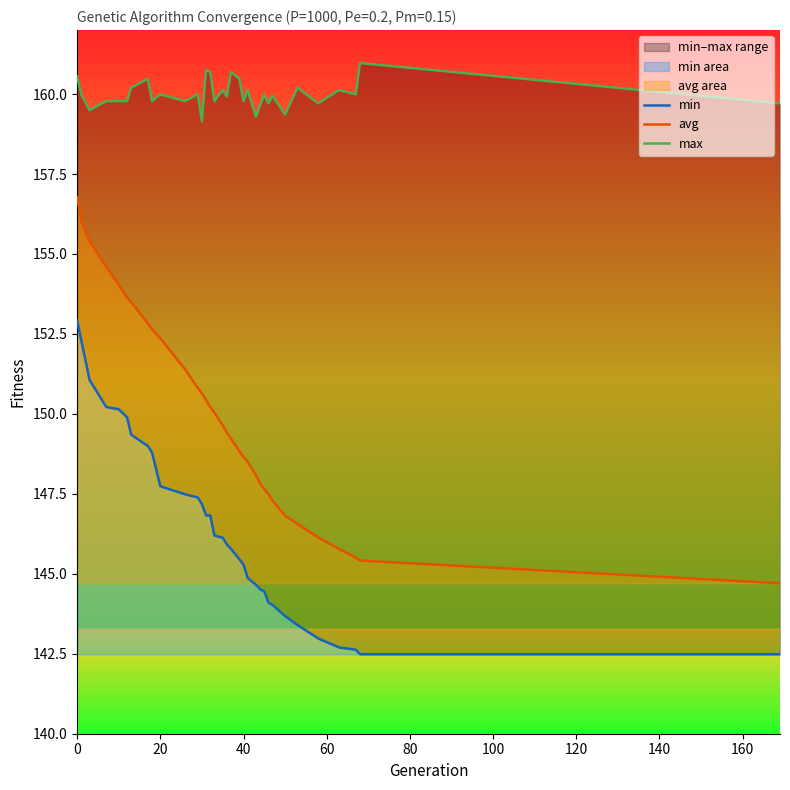

What is the minimum value for max?

159.1